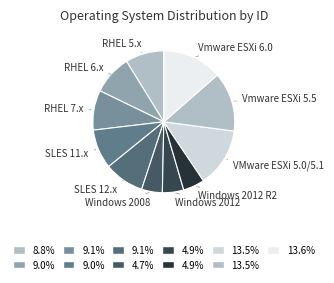

What is the ratio of the value at RHEL 6.x to the value at Windows 2008?

1.9